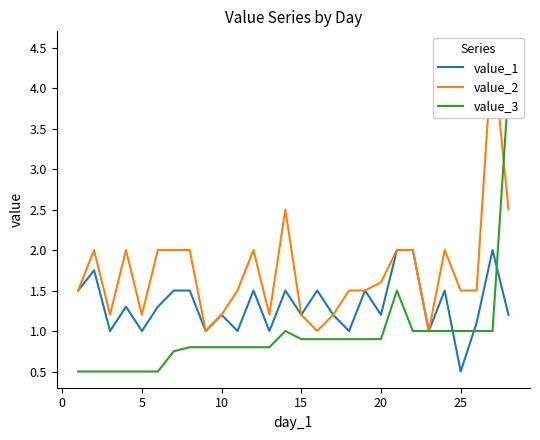

Which series has the widest spread of values?

value_2